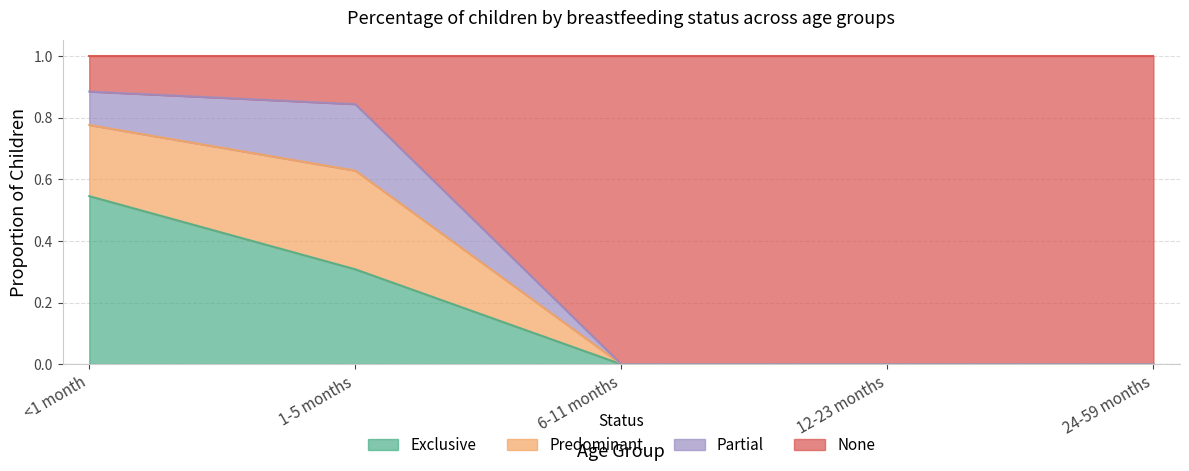

At which category is the sum across all series the highest?

<1 month